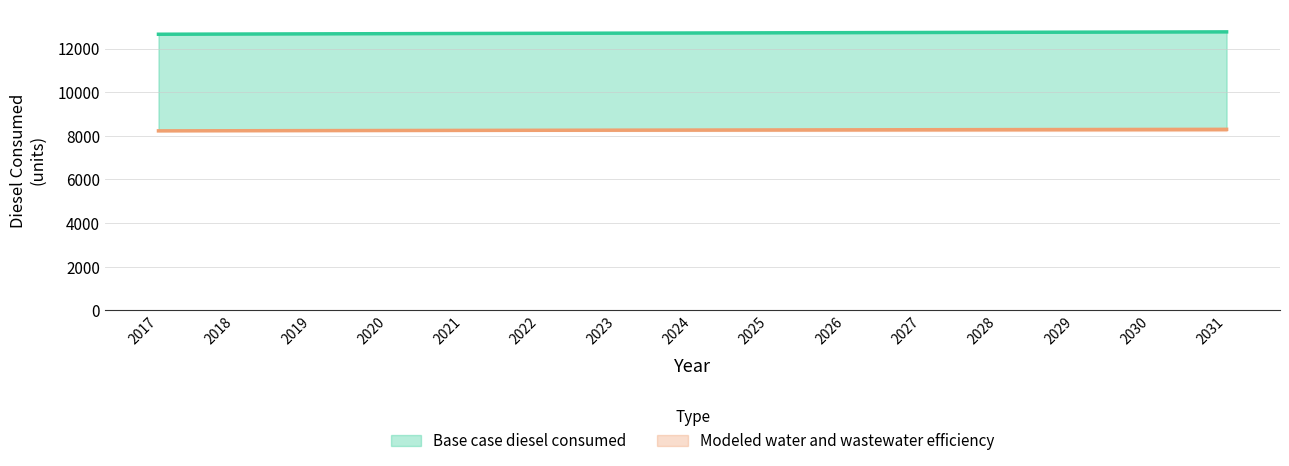

Which series has the largest total across all categories?

Base case diesel consumed